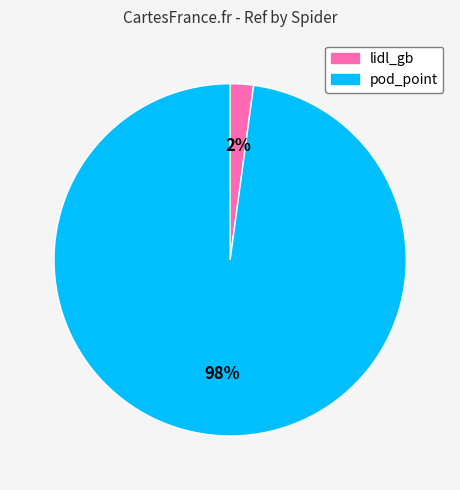

Is pod_point the majority of the pie?

Yes